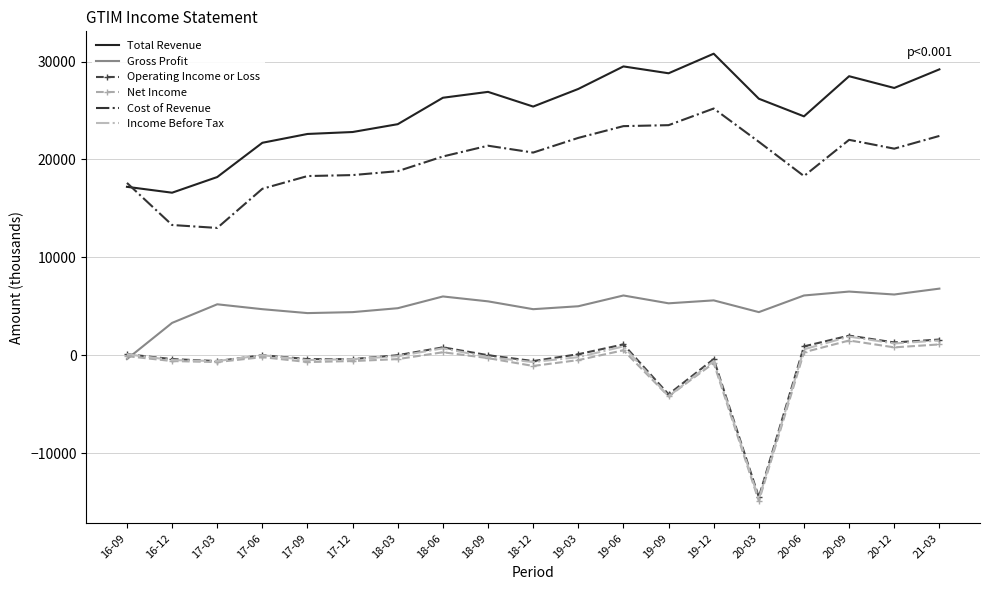

The value of Operating Income or Loss at 21-03 is 1600. True or false?

True